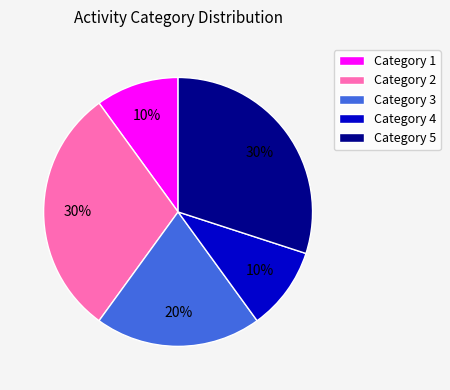

To the nearest percent, what is the difference between the largest and smallest slice percentages?

20%